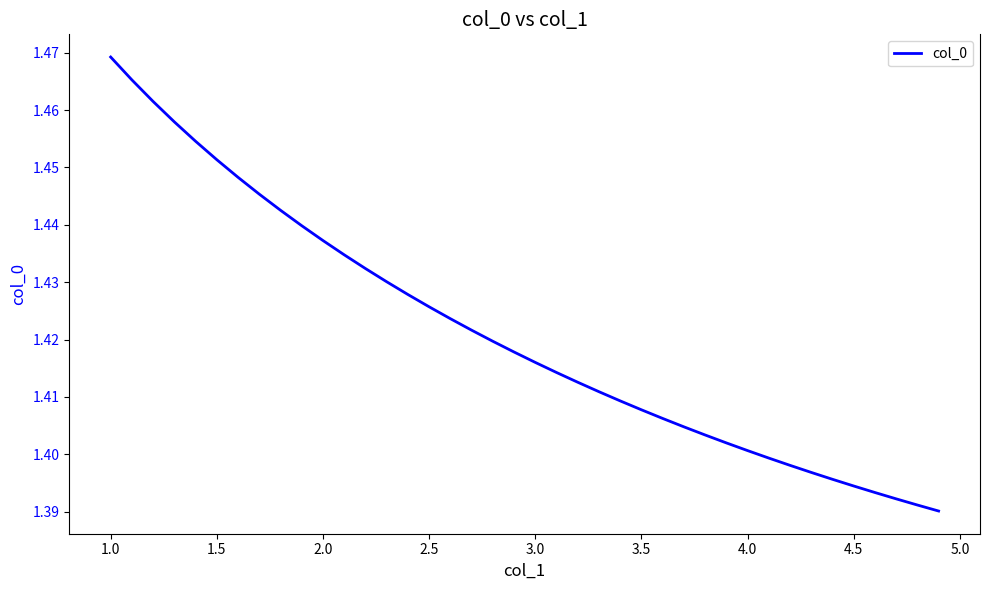

Which category has the highest value across all series?

1.0